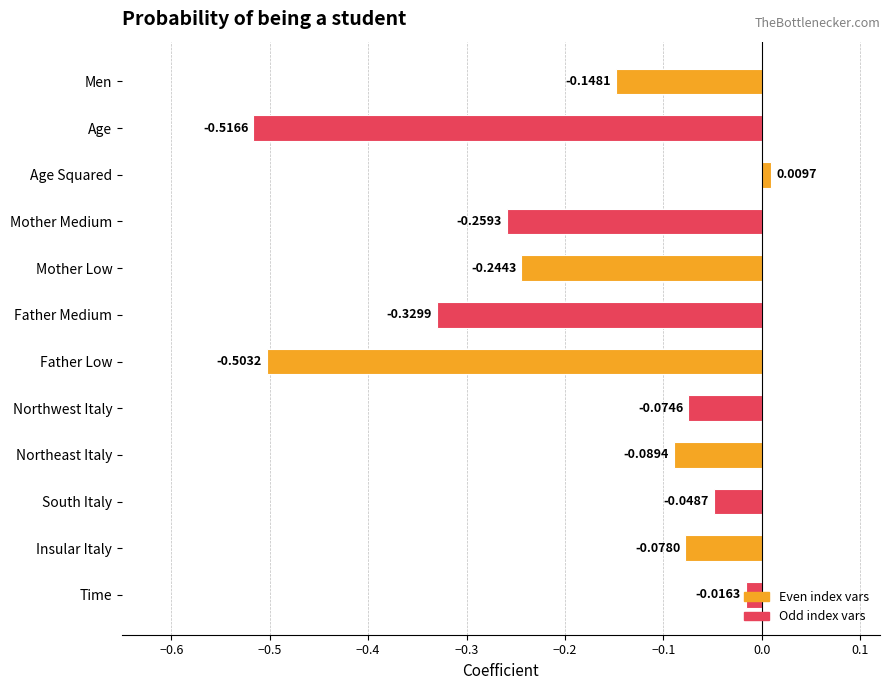

At which category does the chart reach its minimum across all series?

Age